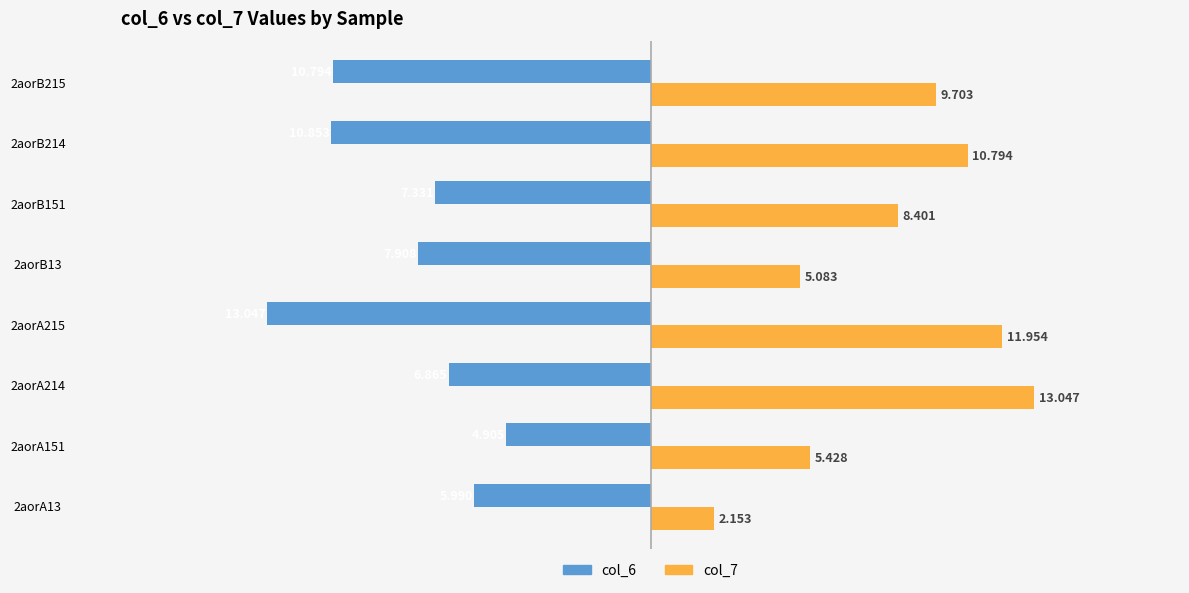

List the series in order of their peak value, highest first.

col_7, col_6